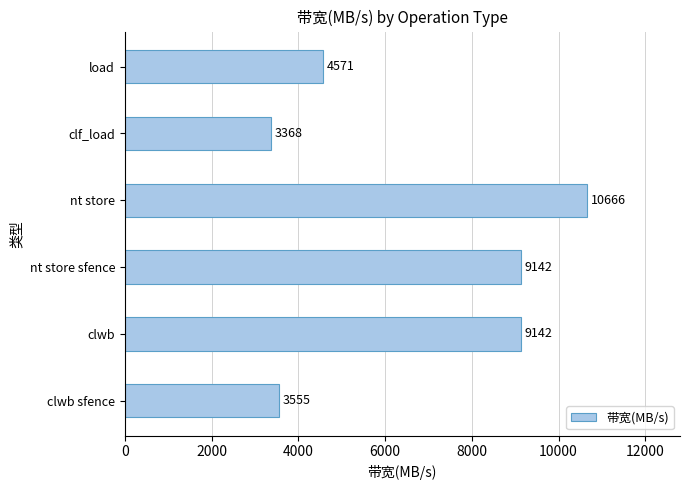

Reading bottom to top, transcribe all the data shown in this chart.

3555	9142	9142	10666	3368	4571